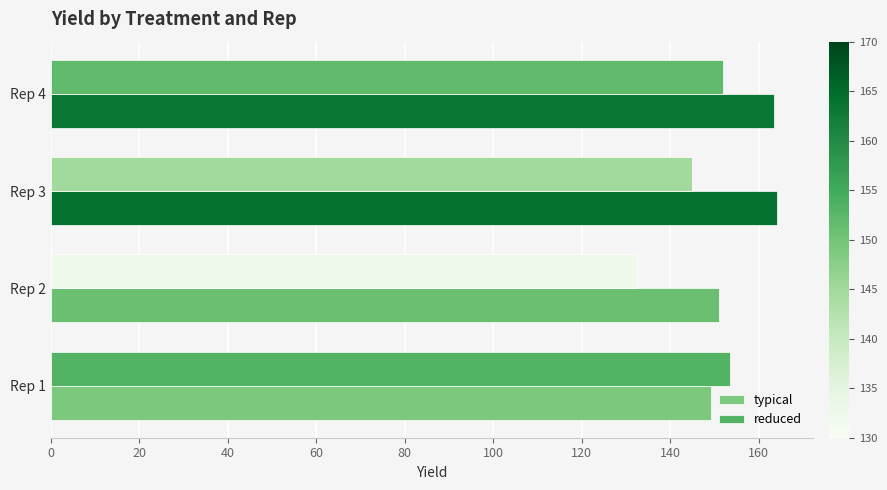

Count the number of categories in the chart.

4